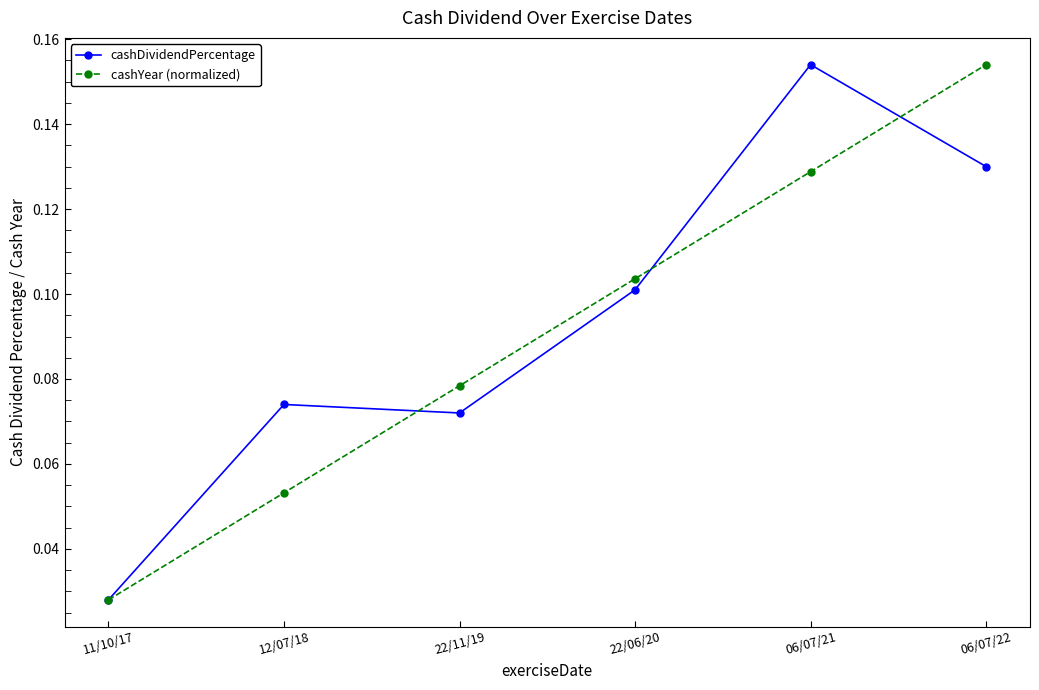

True or false: cashYear (normalized) has more than 2 interior local peaks.

False